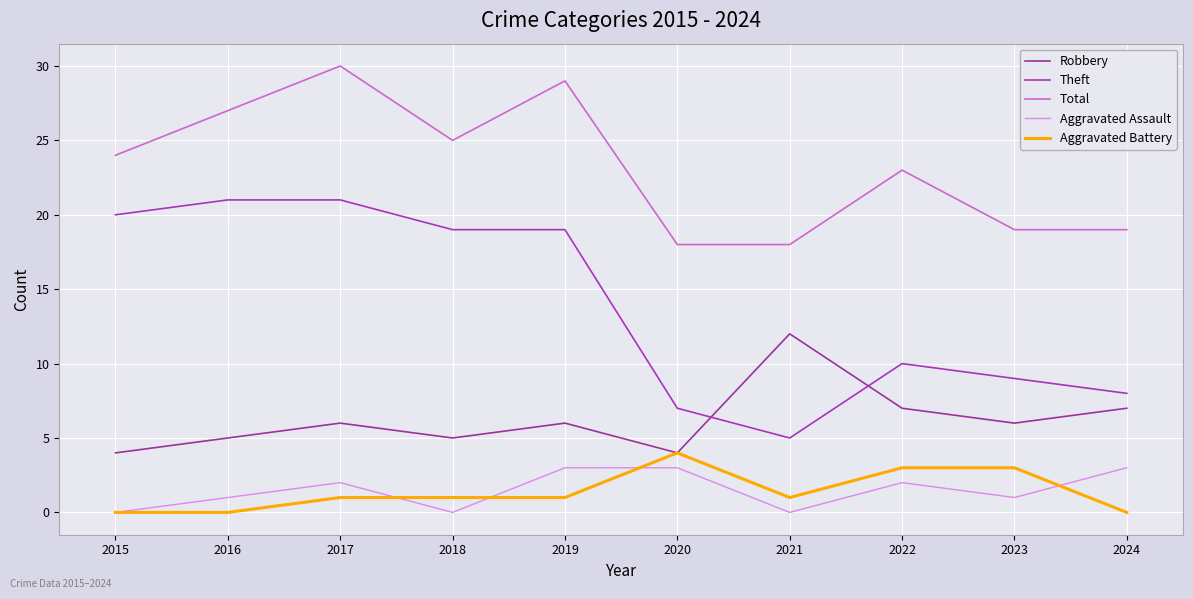

Does the chart display data point markers on the line(s)?

No